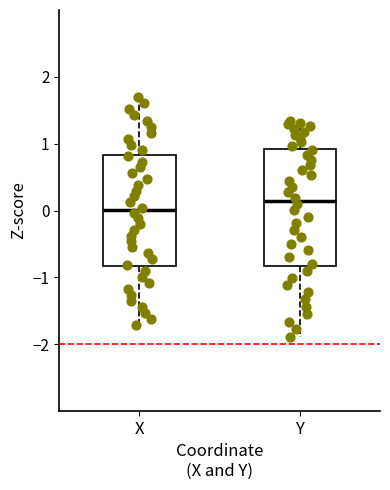

Where does the median line of the box for Y sit on the y-axis? The values are not printed on the chart, so give them approximately, as read against the axis.

0.1